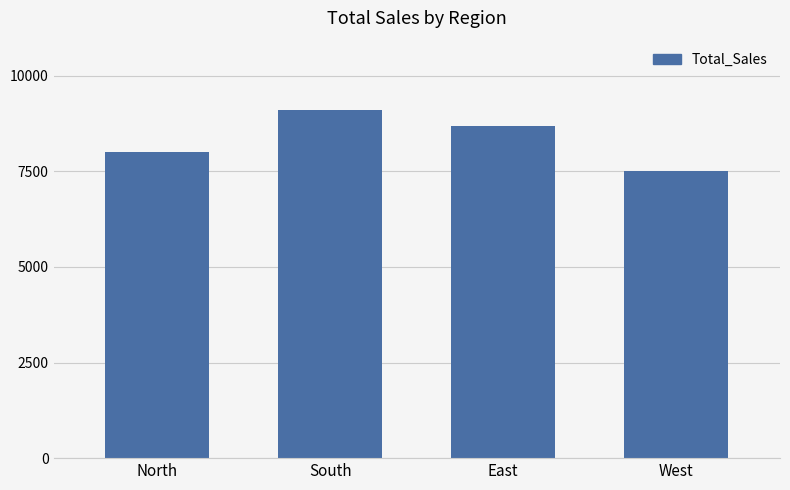

What position from the left is West?

4